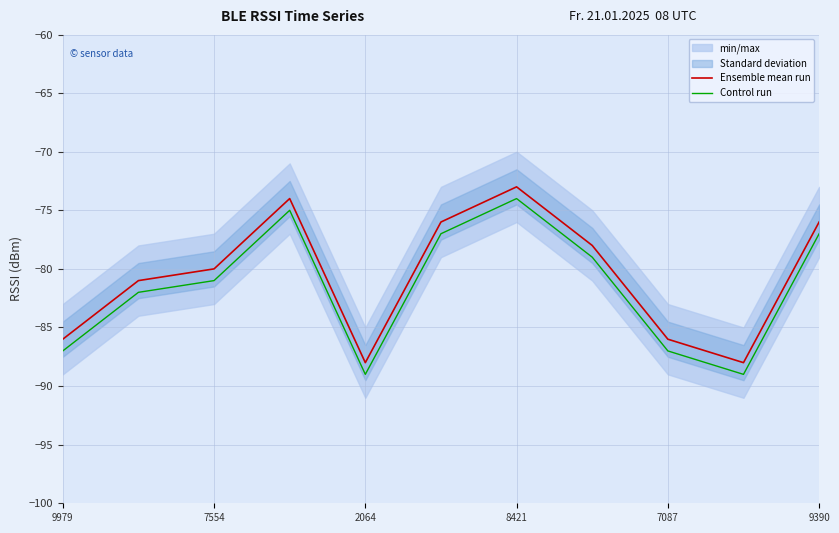

The value of Ensemble mean run at 7554 is -80. True or false?

True